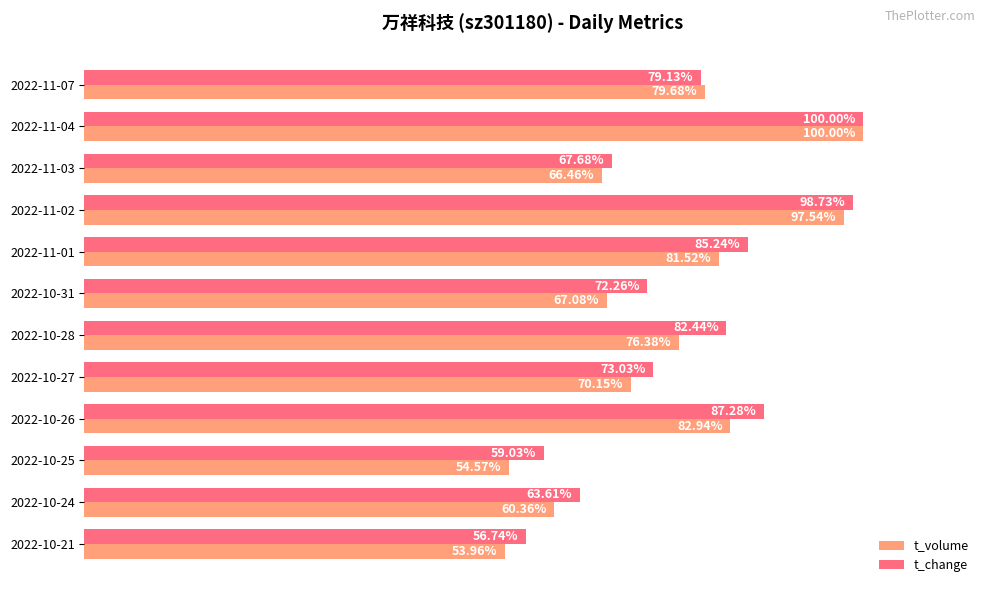

List the labels in order of t_change value, largest first.

2022-11-04, 2022-11-02, 2022-10-26, 2022-11-01, 2022-10-28, 2022-11-07, 2022-10-27, 2022-10-31, 2022-11-03, 2022-10-24, 2022-10-25, 2022-10-21